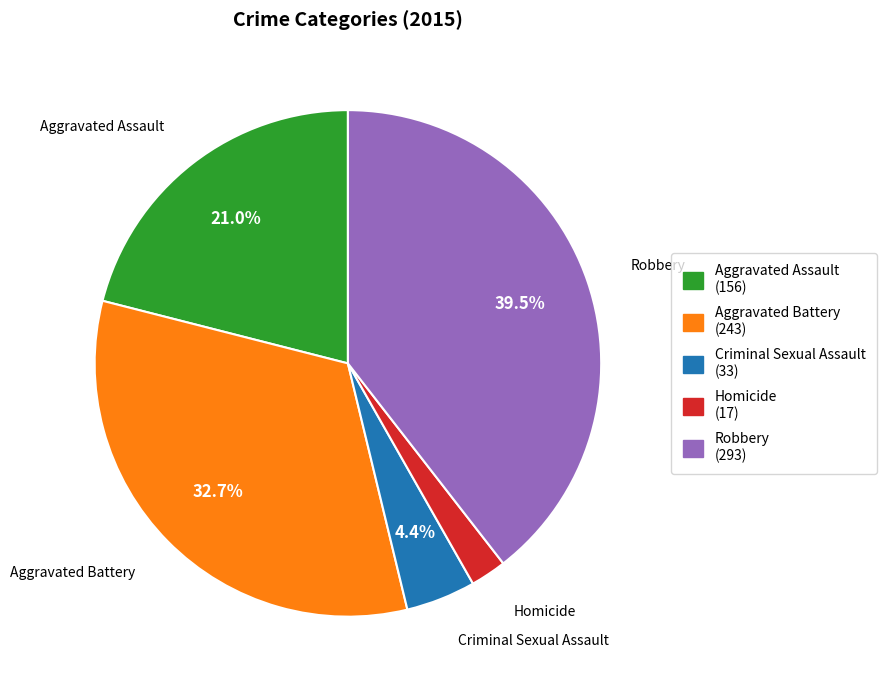

Which category has the smallest portion of the pie?

Homicide